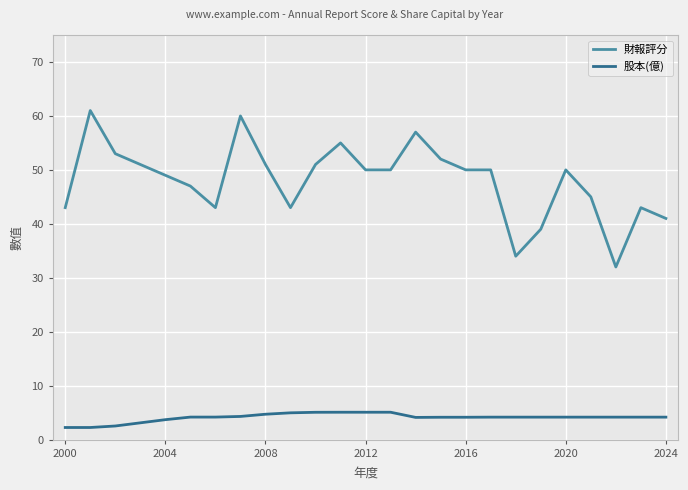

Rank the series by their maximum value, from highest to lowest.

財報評分, 股本(億)